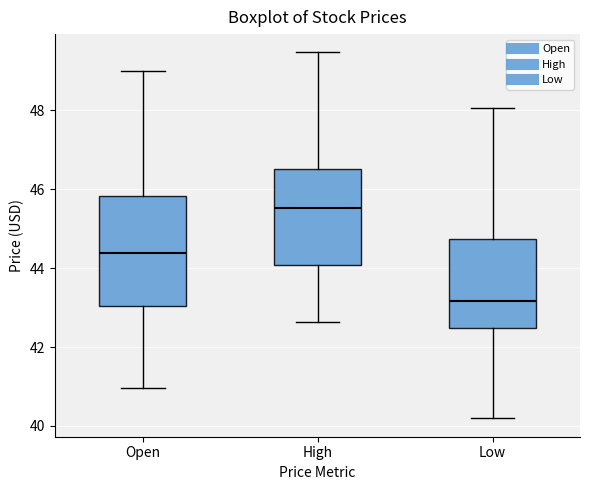

Reading left to right, transcribe this box plot: for each box, give where its median line is, the range the box spans, and where its two whiskers end, as read against the y-axis. The values are not printed on the chart, so give them approximately, as read against the axis.

Open: median 44.4, box 43.0 to 45.8, whiskers 41.0 to 49.0
High: median 45.6, box 44.0 to 46.6, whiskers 42.6 to 49.4
Low: median 43.2, box 42.4 to 44.8, whiskers 40.2 to 48.0